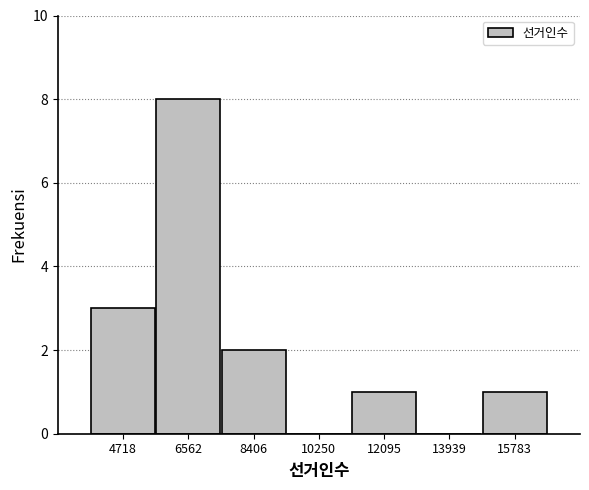

Reading left to right, transcribe this chart: for each bar, give the range it covers on the x-axis and its height. Neither the bar edges nor the heights are printed on the chart, so give them approximately, as read against the axes.

3800 to 5600: 3
5600 to 7400: 8
7400 to 9400: 2
9400 to 11200: 0
11200 to 13000: 1
13000 to 14800: 0
14800 to 16800: 1